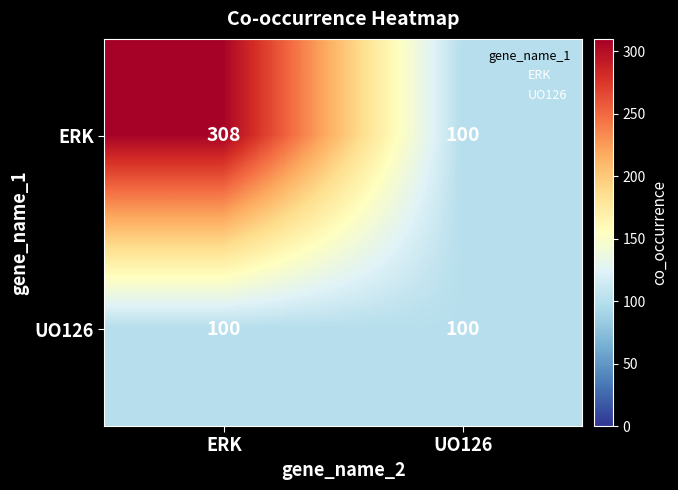

Rank the series by their average value, from highest to lowest.

ERK, UO126